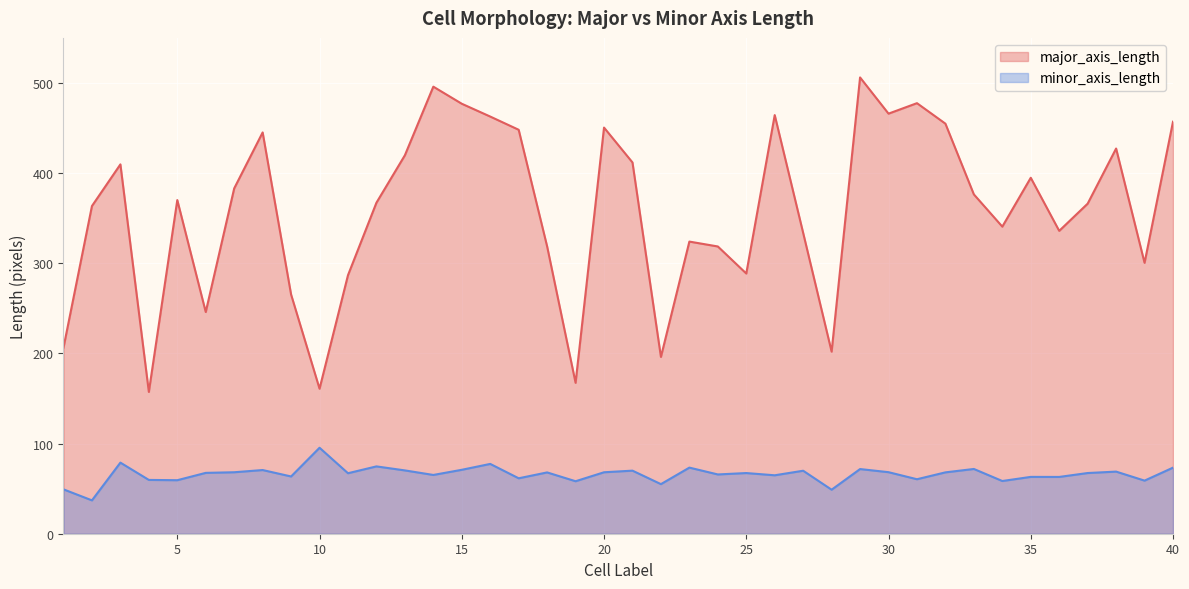

What is the spread (max minus min) of values at 37?

298.8